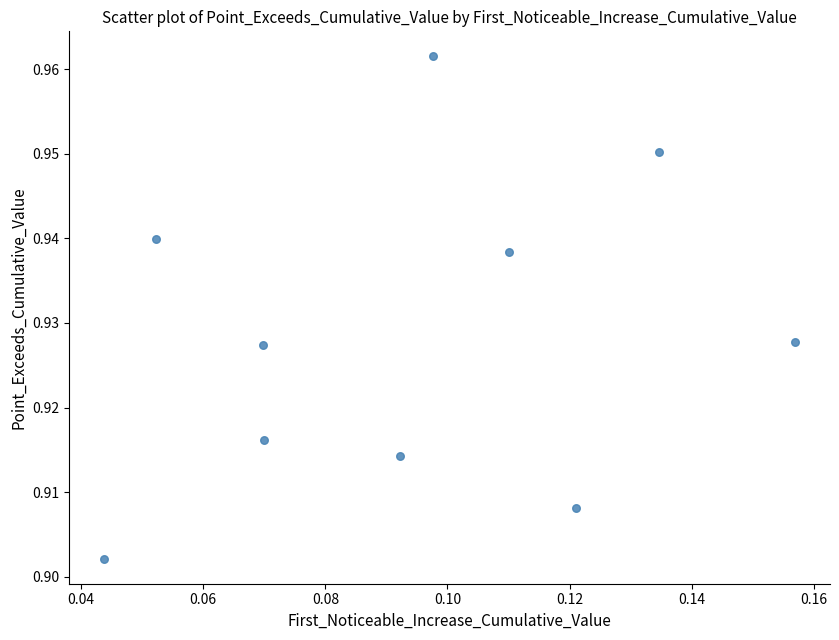

How many data points are displayed?

10